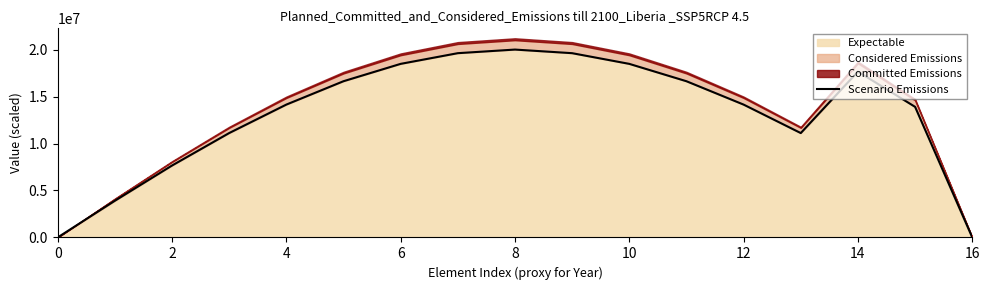

What is the difference between the second highest and minimum values?

19615705.6